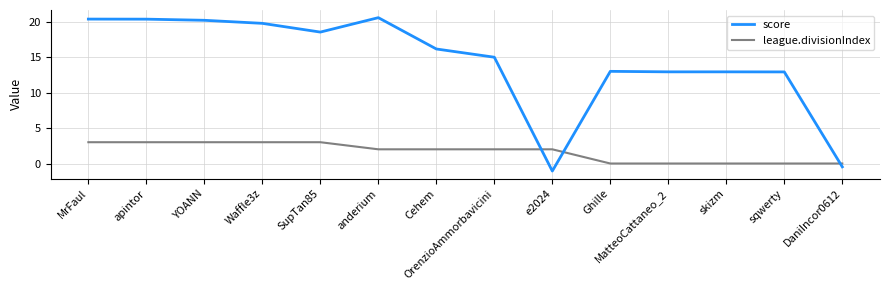

Rank the series by their maximum value, from highest to lowest.

score, league.divisionIndex